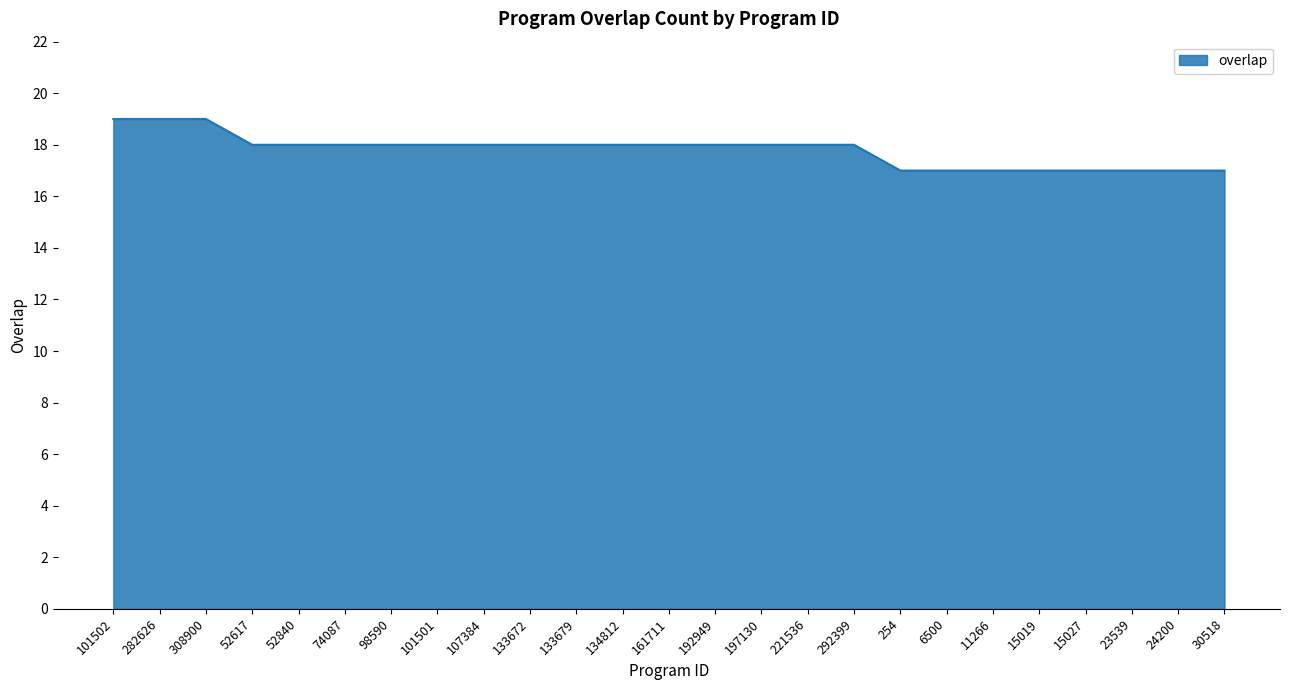

What is the sum of all values?

445